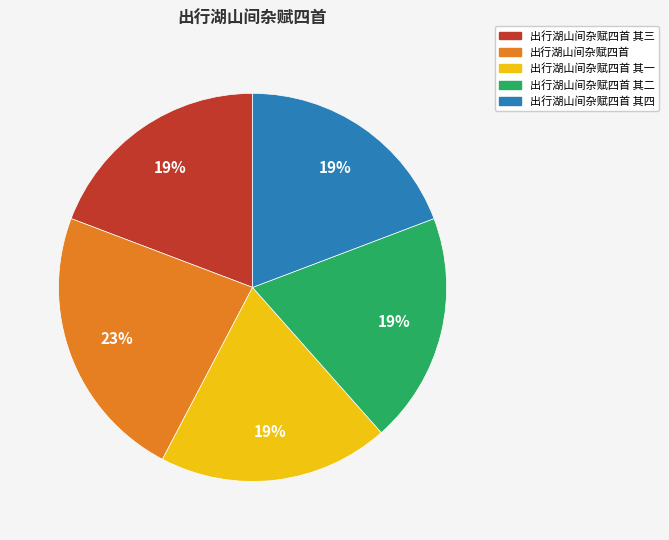

Is it true that 出行湖山间杂赋四首 其一 is 19% of the pie?

True